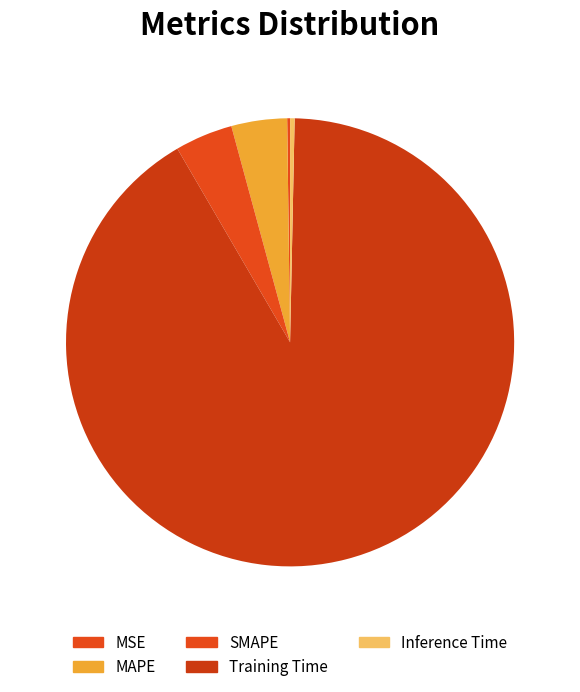

Is there a majority slice in this chart?

Yes